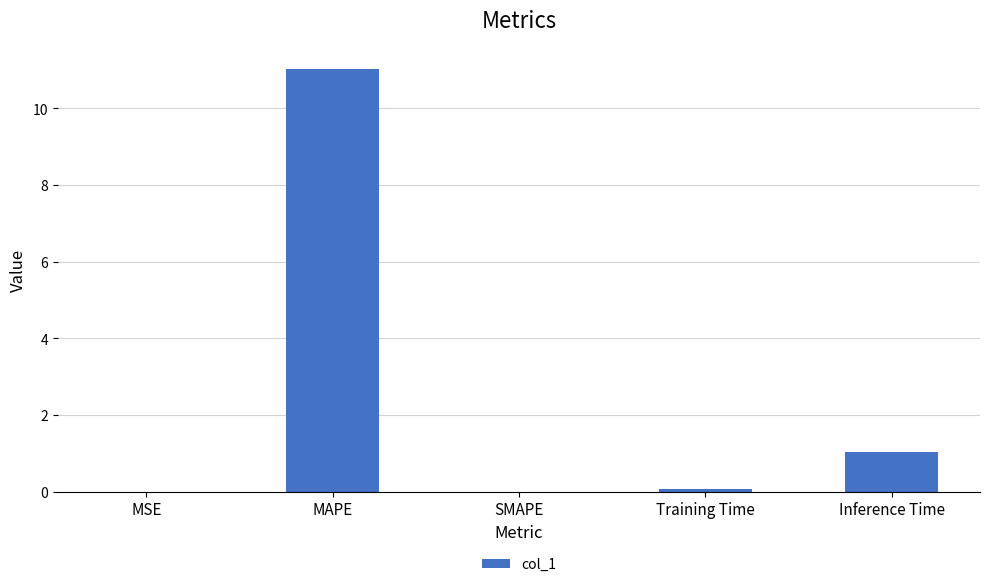

At which category does the chart reach its peak across all series?

MAPE